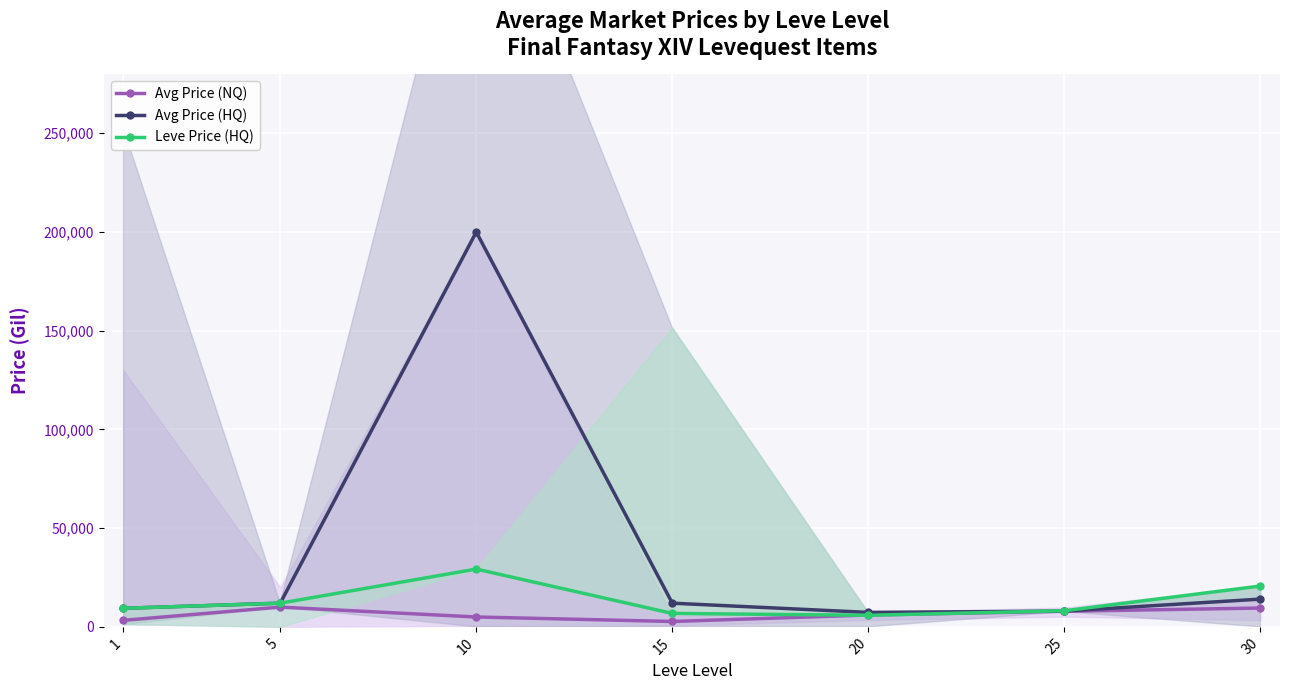

The Avg Price (NQ) series shows 3852.5 at 15. True or false?

False